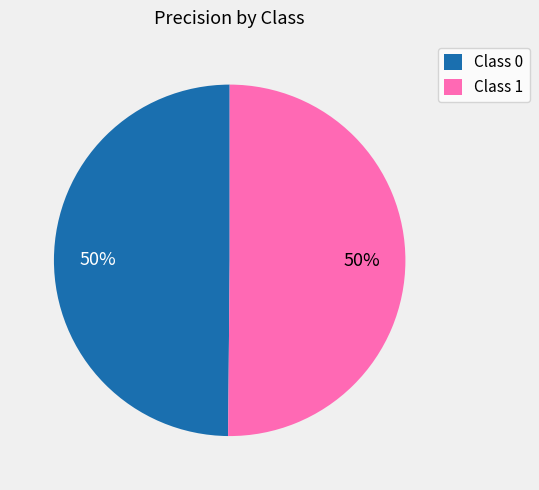

To the nearest percent, what is the average slice percentage?

50%